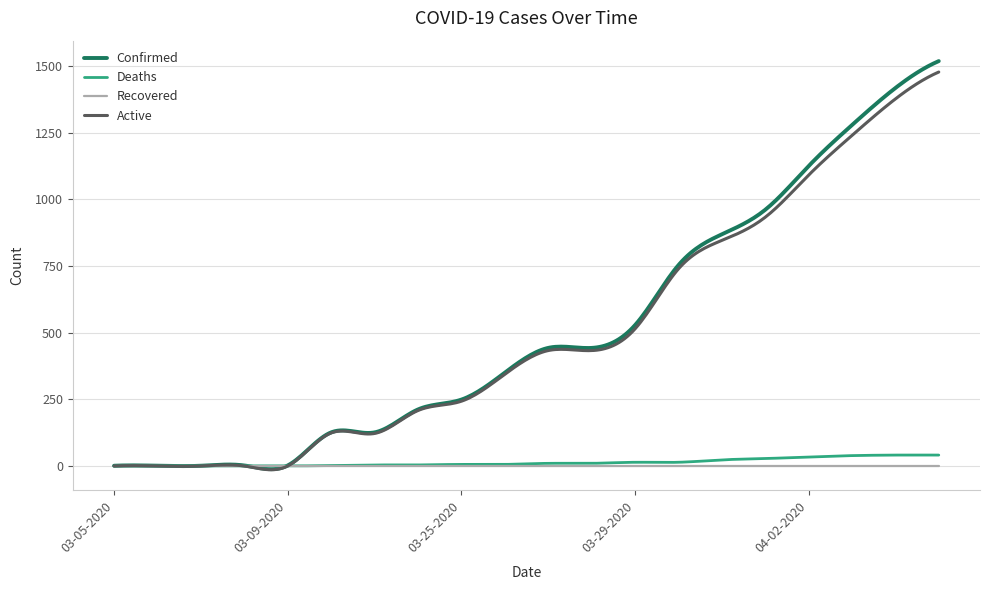

What is the greatest value displayed?

1519.0